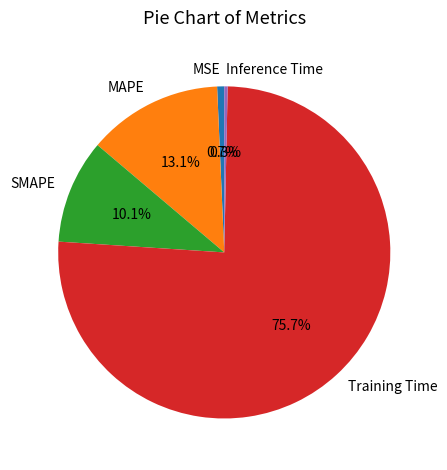

How many slices are in this pie chart?

5